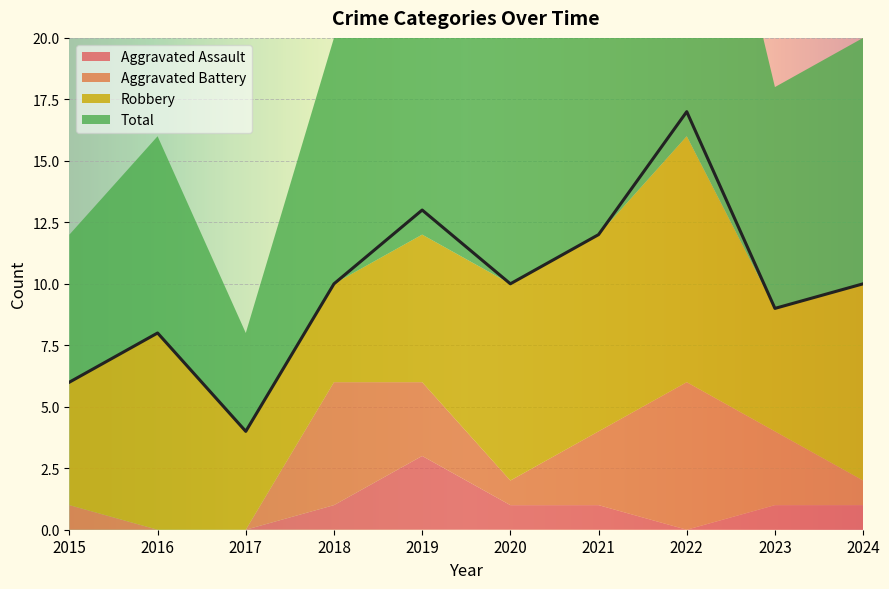

What is the difference between the highest and lowest values at 2022?

17